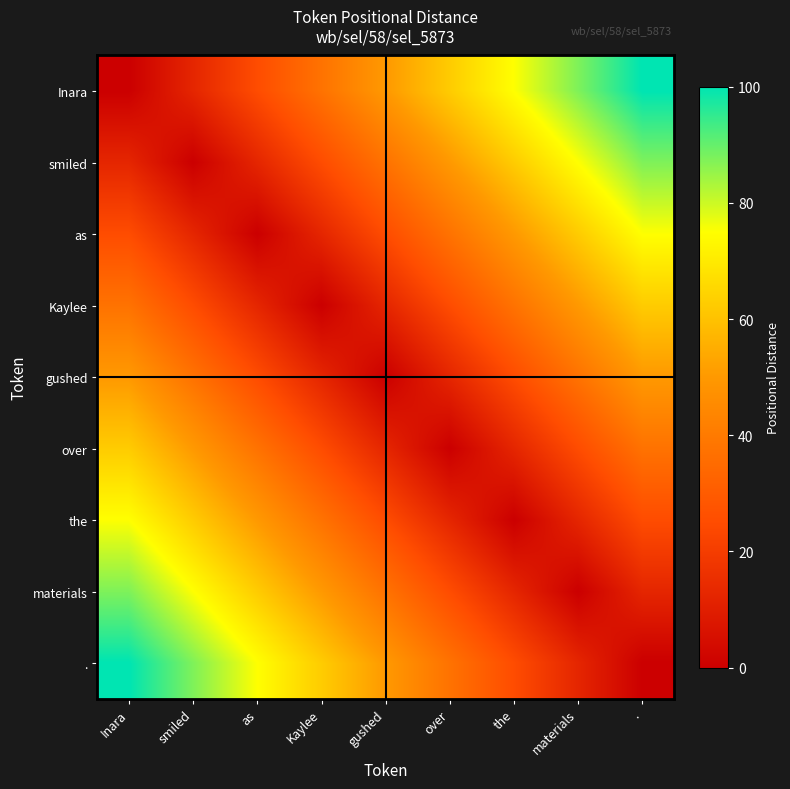

Which series has the largest total across all categories?

Inara